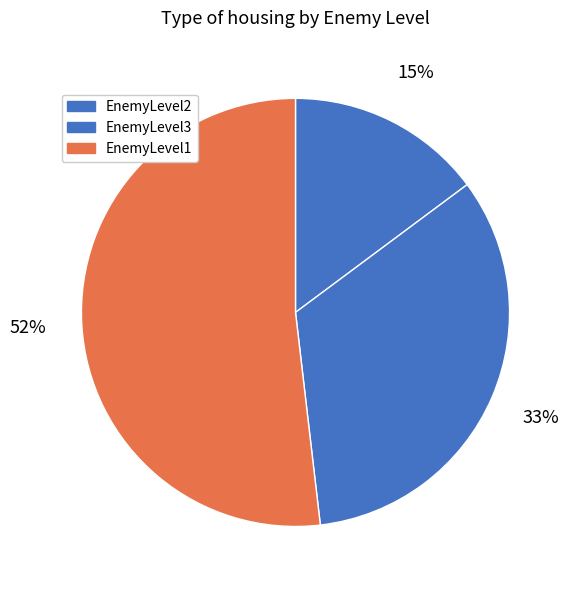

Approximately how many times larger is the value at EnemyLevel3 compared to EnemyLevel2?

2.2